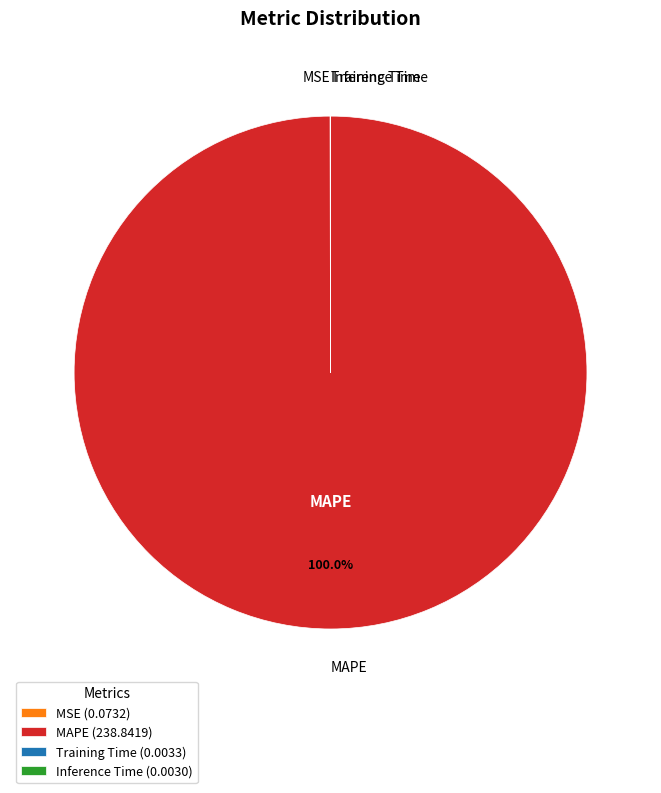

Does any single category account for the majority?

Yes